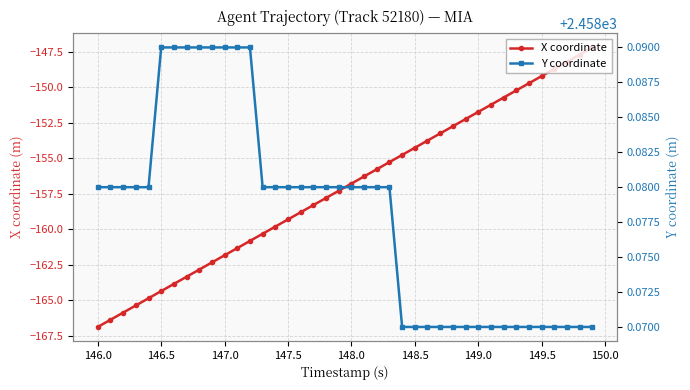

Reading right to left, list all the values displayed in this chart.

X coordinate: -147.2	-147.7	-148.2	-148.7	-149.2	-149.7	-150.2	-150.7	-151.2	-151.7	-152.2	-152.7	-153.2	-153.7	-154.3	-154.8	-155.3	-155.8	-156.3	-156.8	-157.3	-157.8	-158.3	-158.8	-159.3	-159.8	-160.3	-160.8	-161.3	-161.8	-162.3	-162.8	-163.3	-163.8	-164.4	-164.9	-165.4	-165.9	-166.4	-166.9
Y coordinate: 2458.1	2458.1	2458.1	2458.1	2458.1	2458.1	2458.1	2458.1	2458.1	2458.1	2458.1	2458.1	2458.1	2458.1	2458.1	2458.1	2458.1	2458.1	2458.1	2458.1	2458.1	2458.1	2458.1	2458.1	2458.1	2458.1	2458.1	2458.1	2458.1	2458.1	2458.1	2458.1	2458.1	2458.1	2458.1	2458.1	2458.1	2458.1	2458.1	2458.1